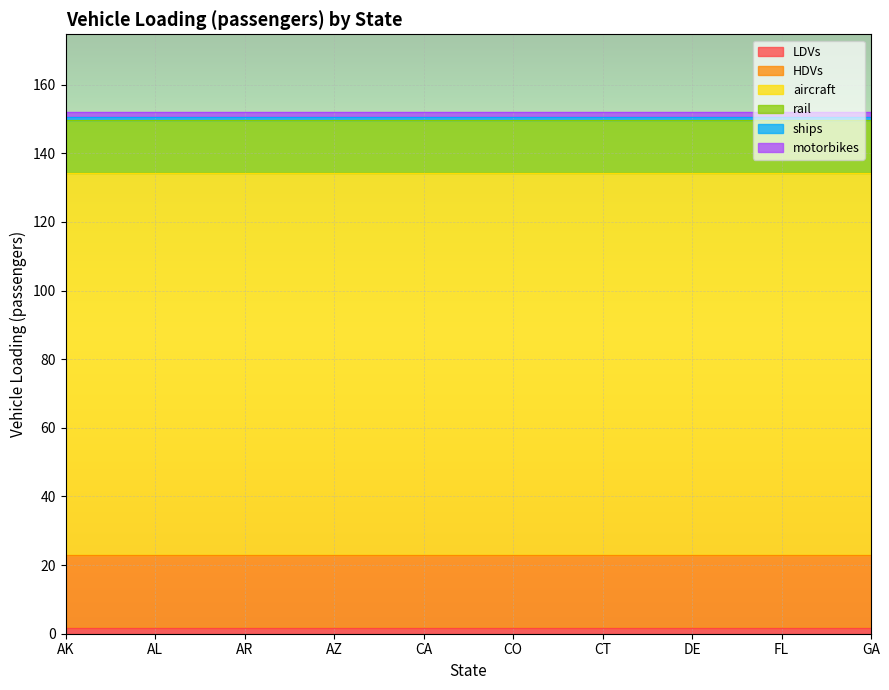

Reading left to right, extract all data points from this chart.

LDVs: AK=1.7	AL=1.7	AR=1.7	AZ=1.7	CA=1.7	CO=1.7	CT=1.7	DE=1.7	FL=1.7	GA=1.7
HDVs: AK=21.2	AL=21.2	AR=21.2	AZ=21.2	CA=21.2	CO=21.2	CT=21.2	DE=21.2	FL=21.2	GA=21.2
aircraft: AK=111.4	AL=111.4	AR=111.4	AZ=111.4	CA=111.4	CO=111.4	CT=111.4	DE=111.4	FL=111.4	GA=111.4
rail: AK=15.3	AL=15.3	AR=15.3	AZ=15.3	CA=15.3	CO=15.3	CT=15.3	DE=15.3	FL=15.3	GA=15.3
ships: AK=1.0	AL=1.0	AR=1.0	AZ=1.0	CA=1.0	CO=1.0	CT=1.0	DE=1.0	FL=1.0	GA=1.0
motorbikes: AK=1.3	AL=1.3	AR=1.3	AZ=1.3	CA=1.3	CO=1.3	CT=1.3	DE=1.3	FL=1.3	GA=1.3